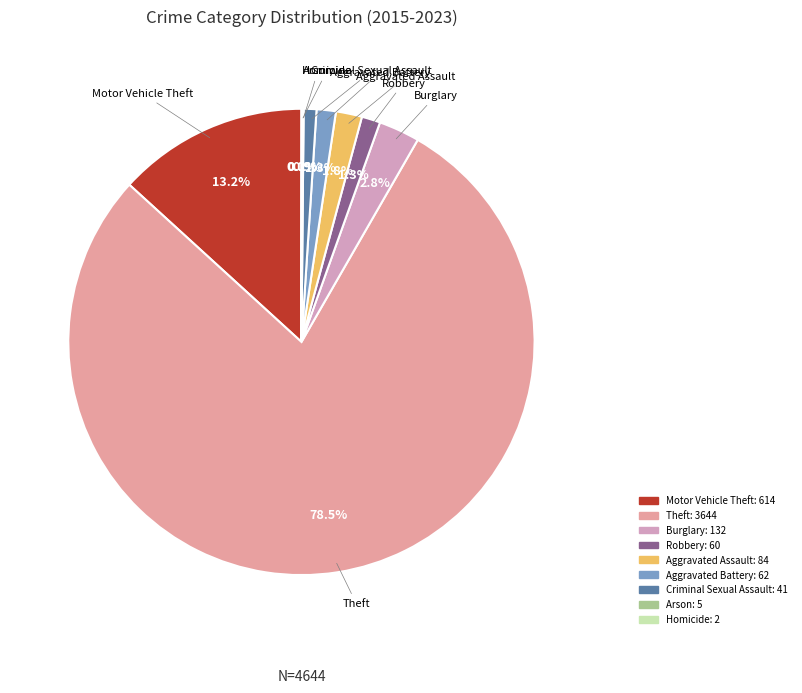

Does Aggravated Battery account for over 50% of the chart?

No